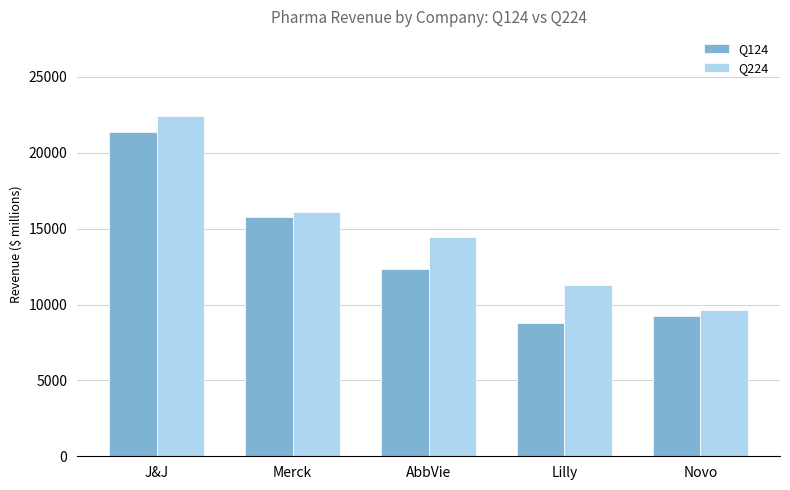

Are the bars grouped side by side (vs. stacked)?

Yes